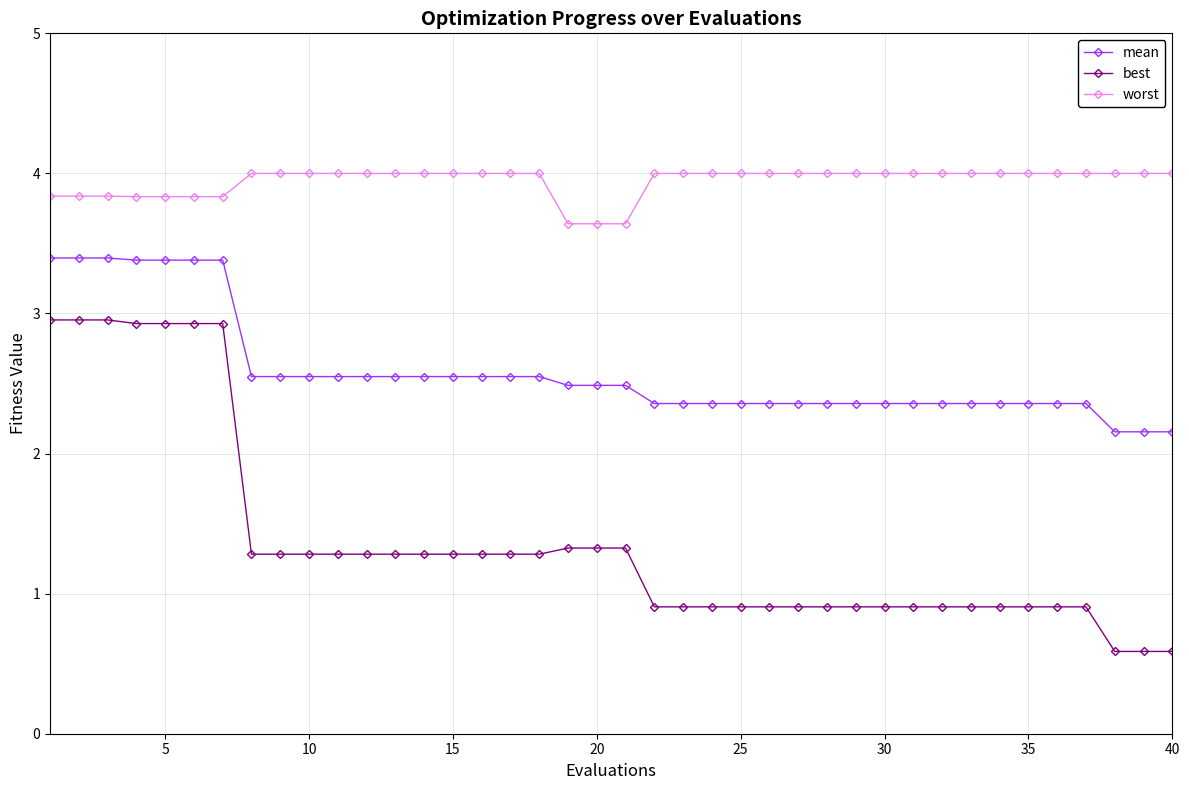

True or false: worst and mean intersect in this chart.

False